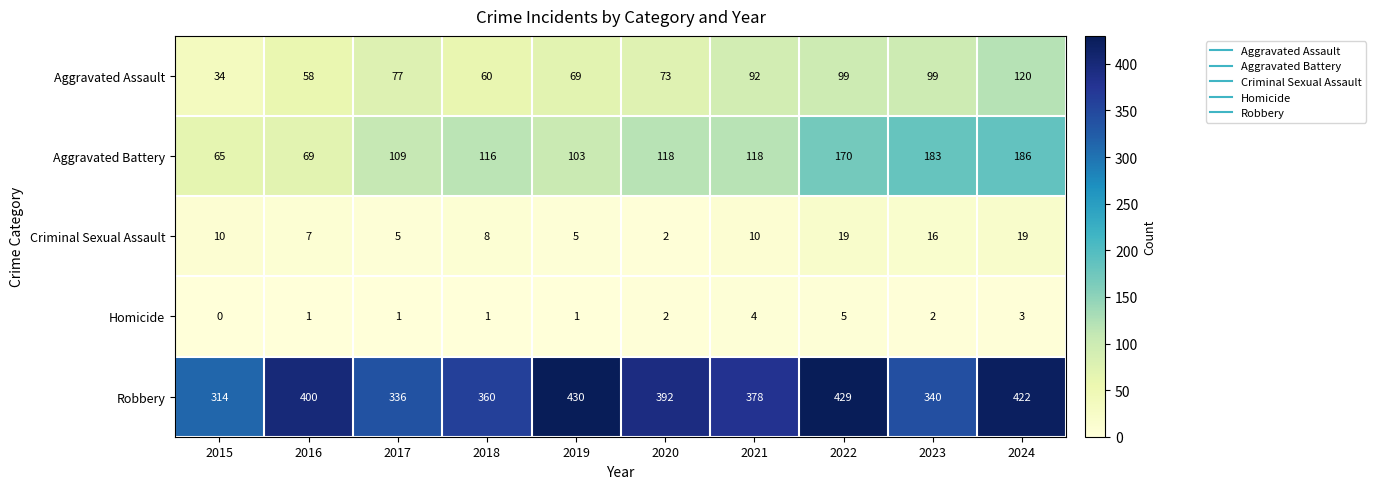

Which series has the widest spread of values?

Aggravated Battery